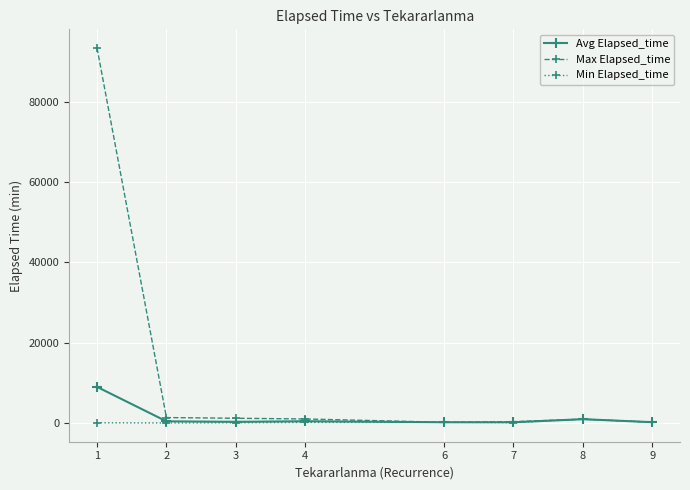

How many series are shown in this chart?

3